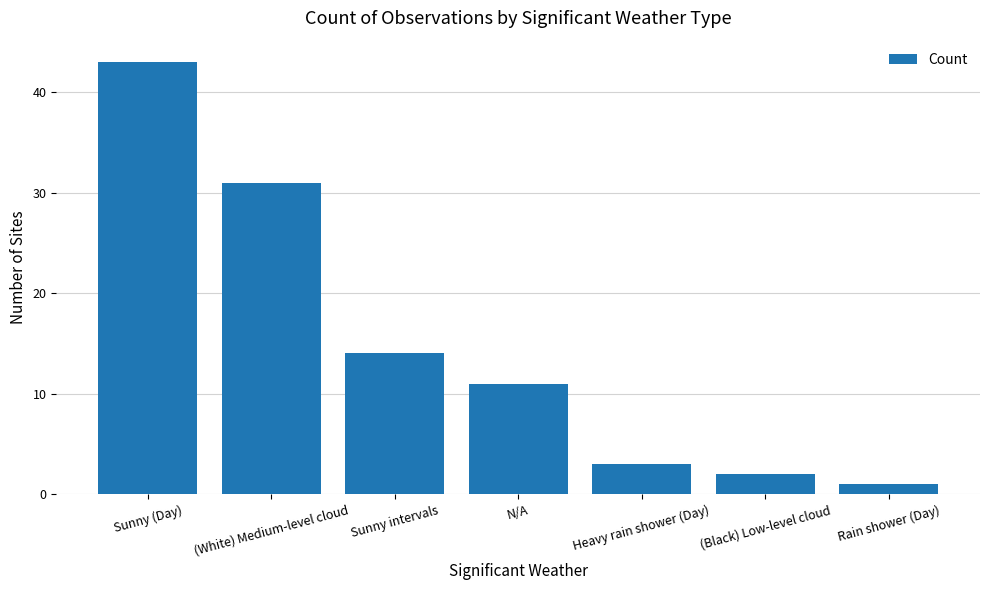

Are the bars horizontal?

No